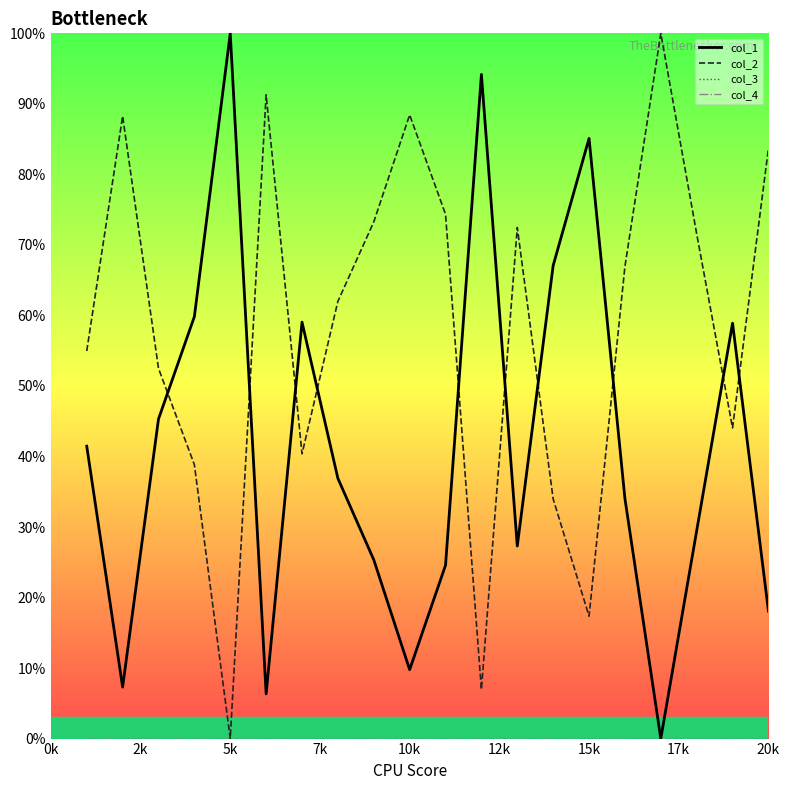

Does the chart display data point markers on the line(s)?

No